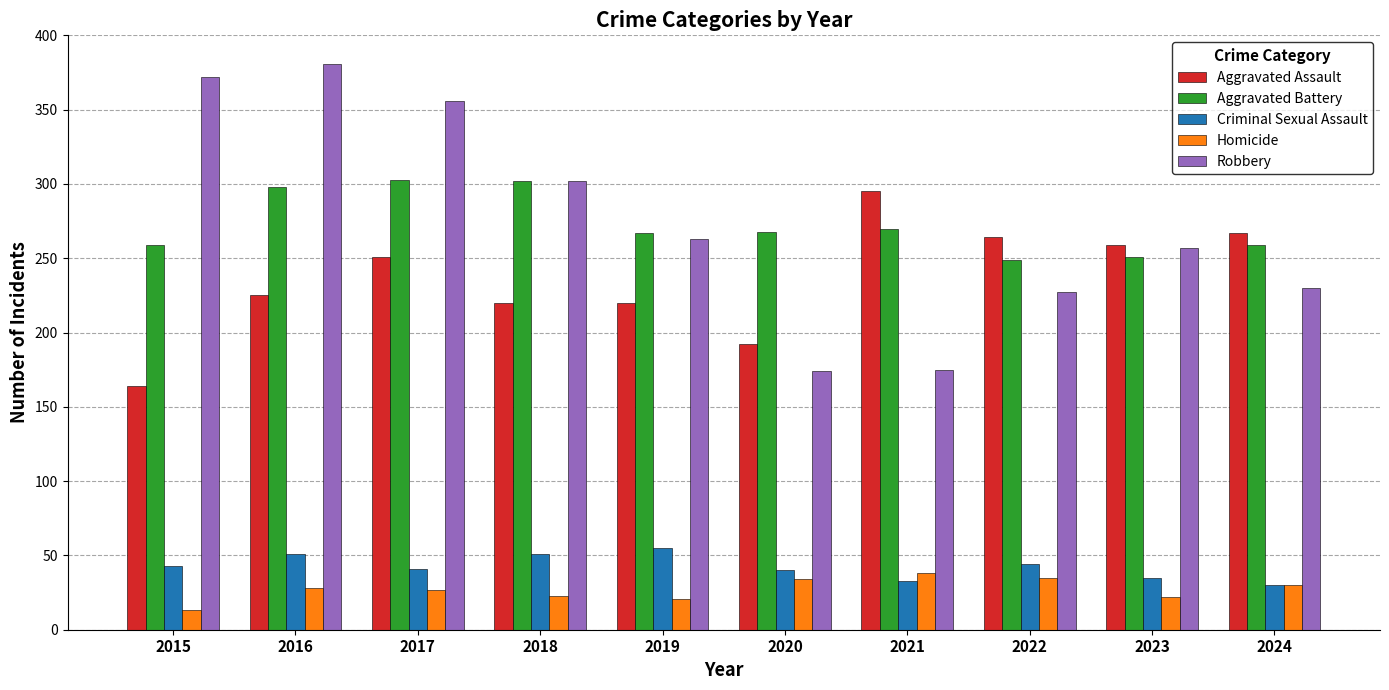

What is the total value across all series at 2019?

826